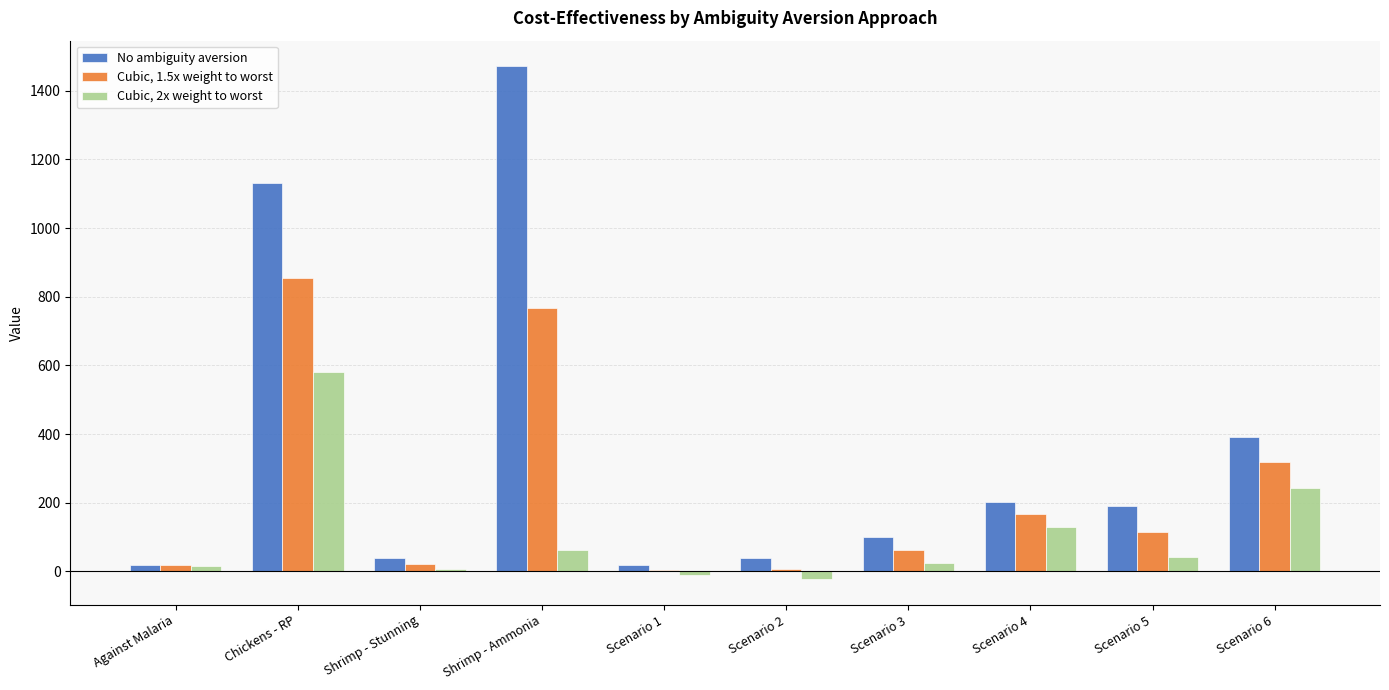

What is the average value of the Cubic, 1.5x weight to worst series?

233.5